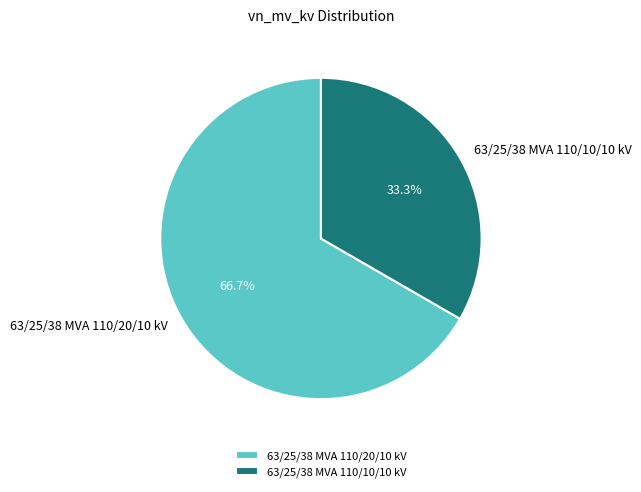

To the nearest percent, what is the difference between the largest and smallest slice percentages?

33%